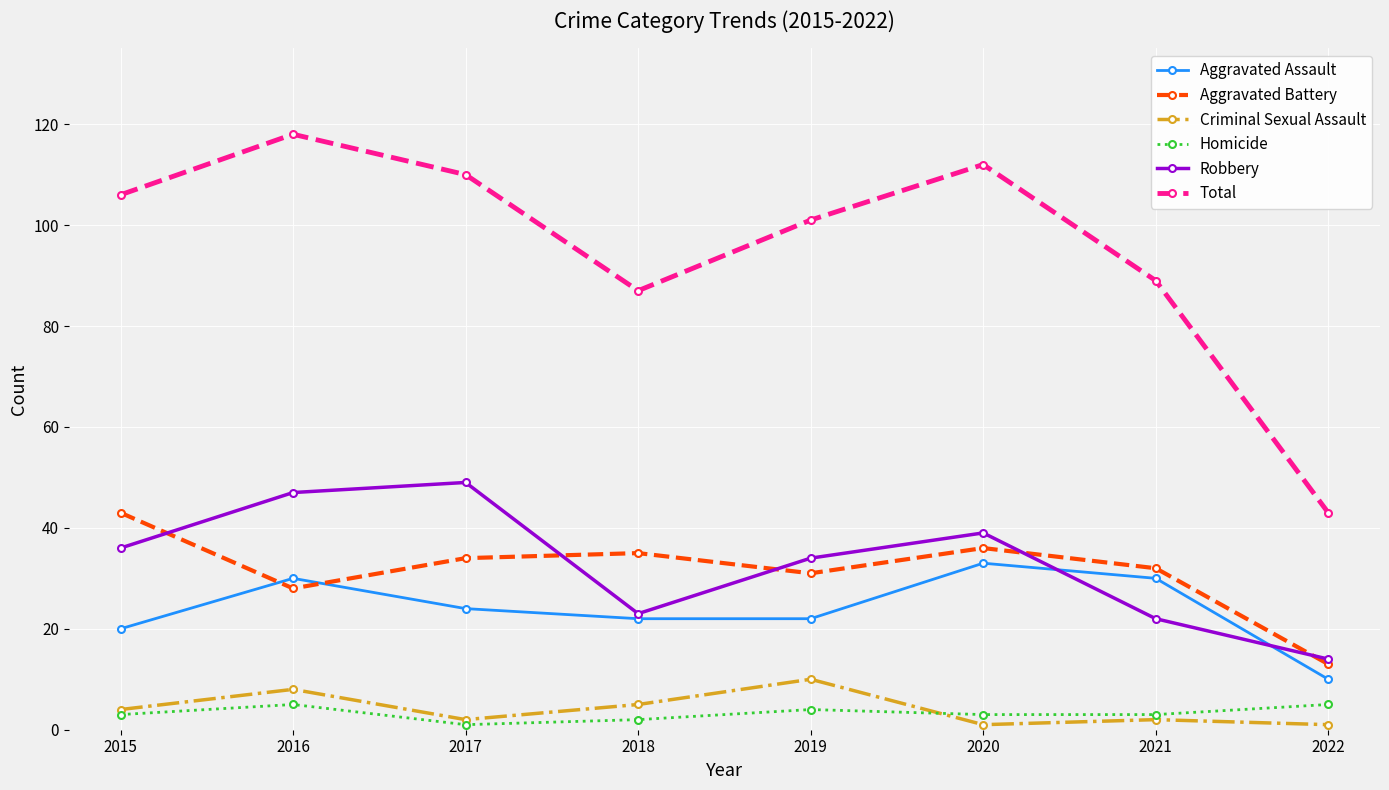

In Total, how many points are higher than both neighbors (excluding endpoints)?

2